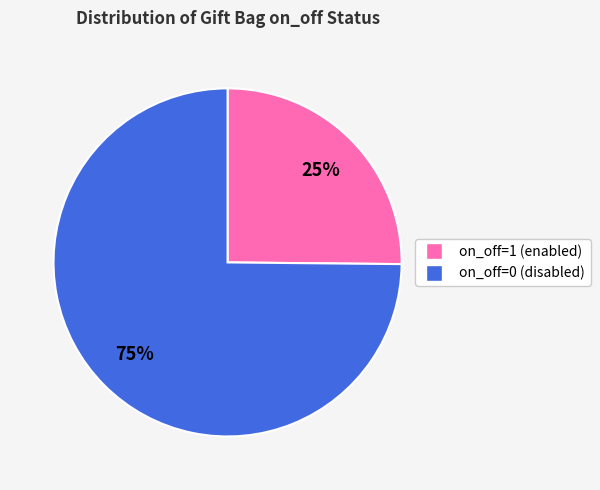

To the nearest percent, what is the difference between the on_off=0 and on_off=1 slice percentages?

50%